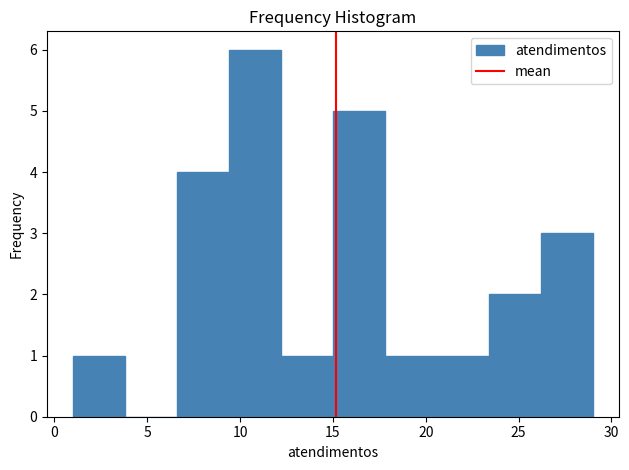

Reading left to right, list every bar in this chart as the range it spans on the x-axis followed by its height. Neither the bar edges nor the heights are printed on the chart, so give them approximately, as read against the axes.

1.0 to 3.8: 1
3.8 to 6.6: 0
6.6 to 9.4: 4
9.4 to 12.2: 6
12.2 to 15.0: 1
15.0 to 17.8: 5
17.8 to 20.6: 1
20.6 to 23.4: 1
23.4 to 26.2: 2
26.2 to 29.0: 3